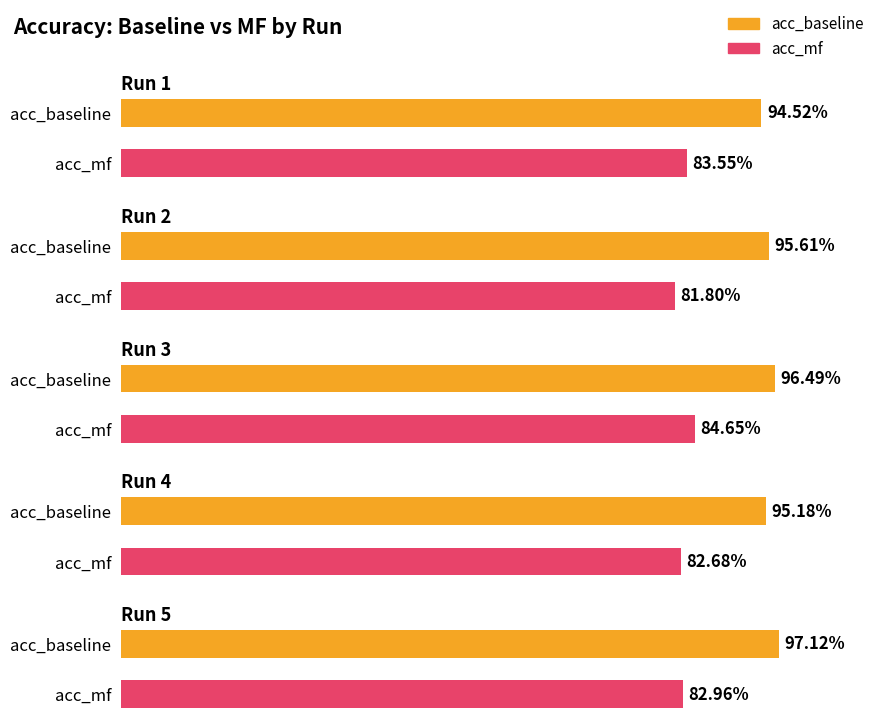

Which category has the lowest value across all series?

2